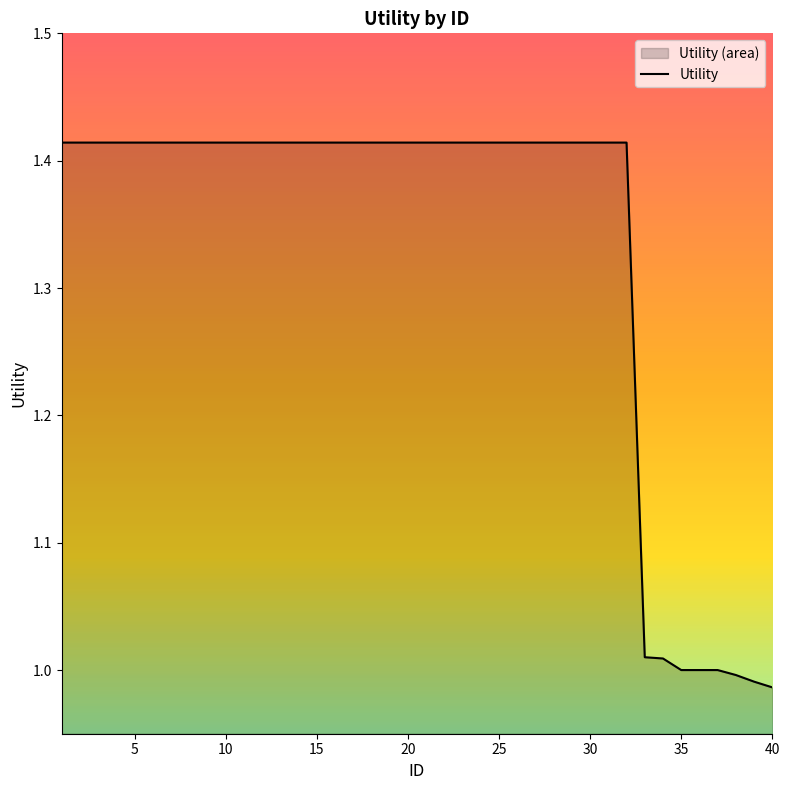

Does the chart display data point markers on the line(s)?

No